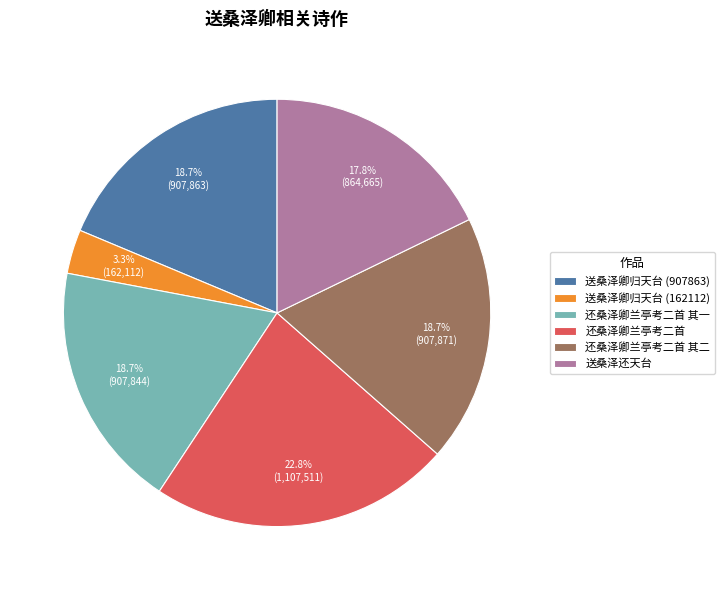

What is the total percentage of 还桑泽卿兰亭考二首 其二 and 还桑泽卿兰亭考二首 其一?

37.4%